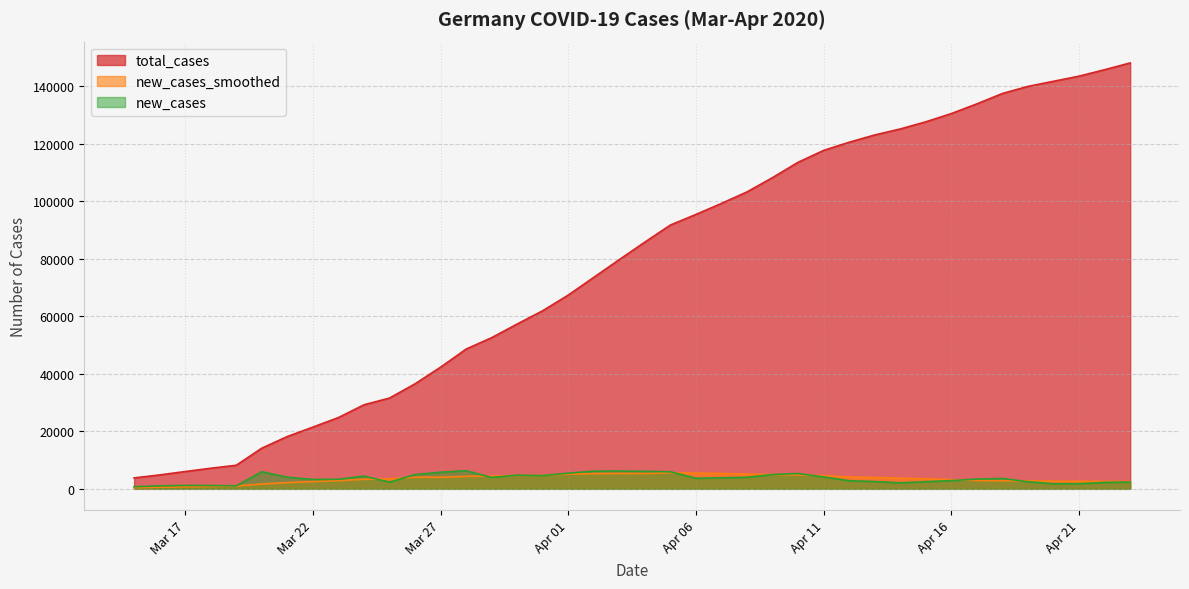

Which series has the widest spread of values?

total_cases